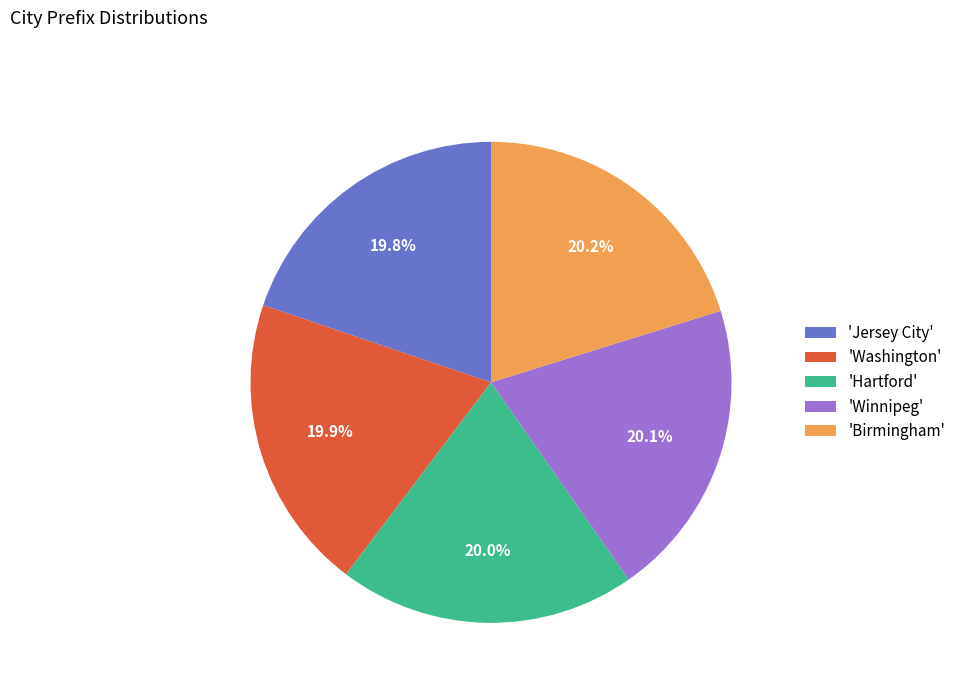

Approximately how many times larger is the value at 'Winnipeg' compared to 'Birmingham'?

1.0